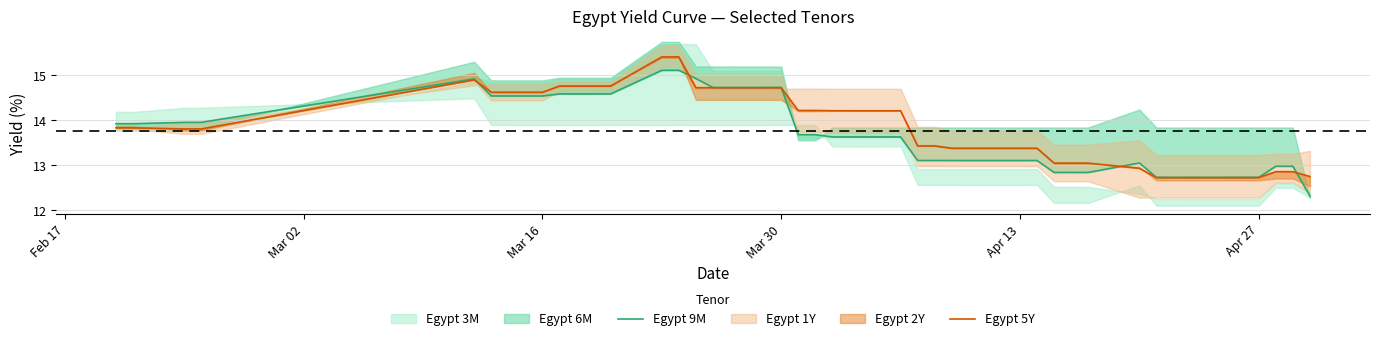

Reading left to right, list all the values displayed in this chart.

Egypt 9M: 13.9	13.9	14.0	14.0	14.9	14.5	14.5	14.6	14.6	14.6	14.6	15.1	15.1	14.9	14.7	14.7	14.7	13.7	13.7	13.6	13.6	13.6	13.1	13.1	13.1	13.1	13.1	13.1	12.8	12.8	12.8	13.1	12.7	12.7	12.7	12.7	12.7	13.0	13.0	12.3
Egypt 5Y: 13.8	13.8	13.8	13.8	14.9	14.6	14.6	14.8	14.8	14.8	14.8	15.4	15.4	14.7	14.7	14.7	14.7	14.2	14.2	14.2	14.2	14.2	13.4	13.4	13.4	13.4	13.4	13.4	13.0	13.0	13.0	12.9	12.7	12.7	12.7	12.7	12.7	12.9	12.9	12.8